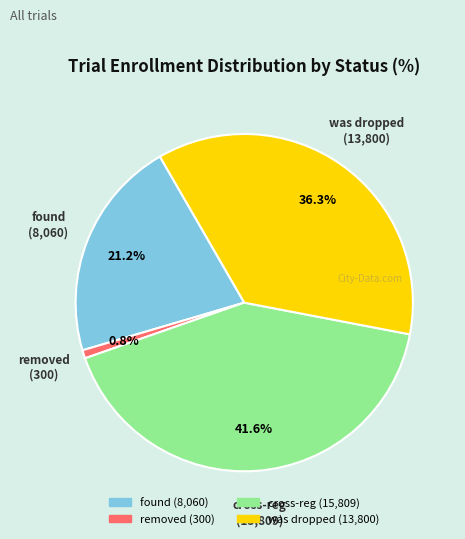

Is there a majority slice in this chart?

No